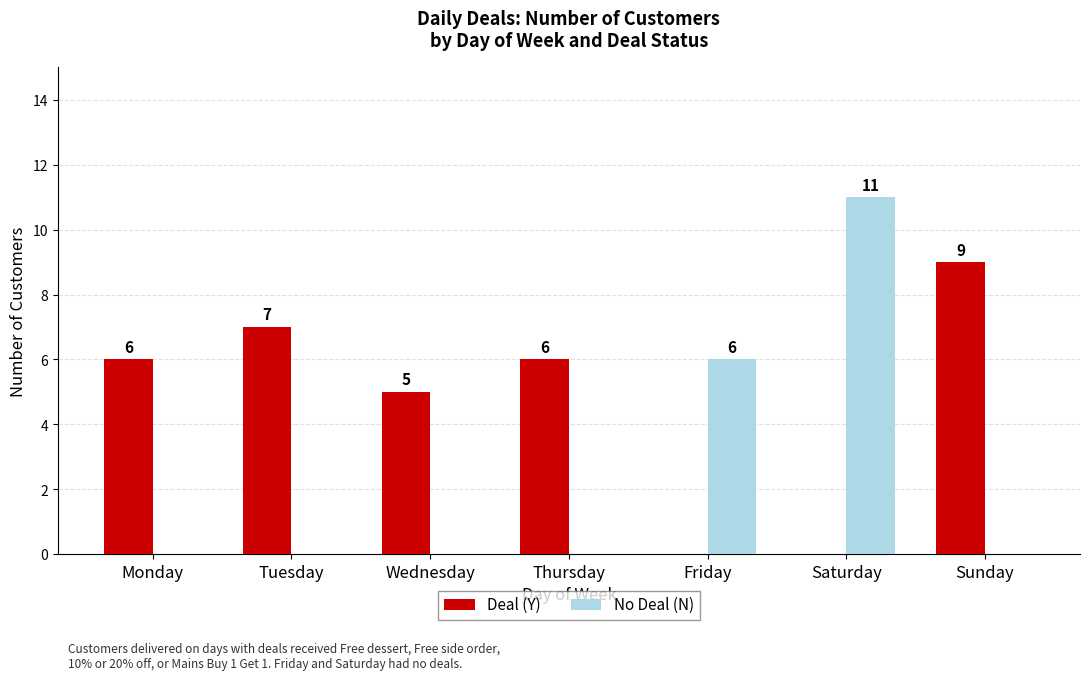

Is it true that Deal (Y) equals 1 at Wednesday?

False